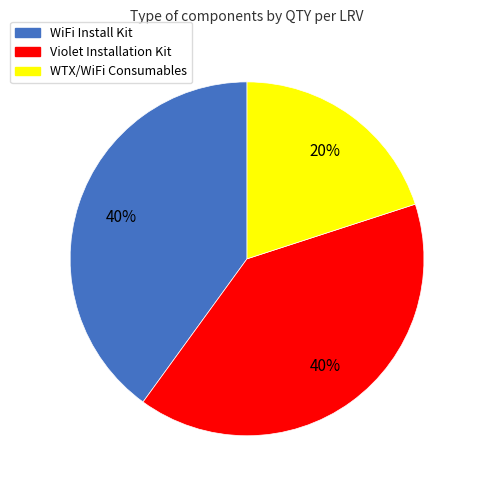

Is there a majority slice in this chart?

No